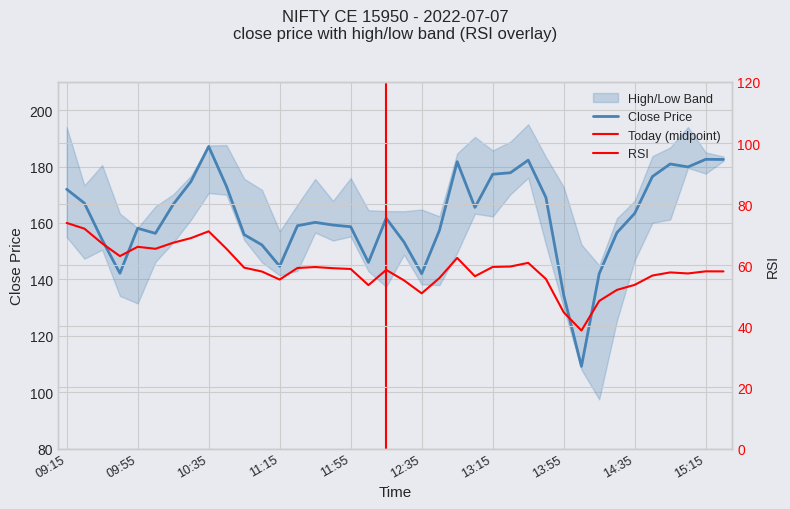

Reading right to left, transcribe all the data shown in this chart.

close: 15:25=182.5	15:15=182.6	15:05=179.8	14:55=180.9	14:45=176.4	14:35=163.4	14:25=156.6	14:15=142.0	14:05=109.2	13:55=134.4	13:45=169.0	13:35=182.2	13:25=177.8	13:15=177.2	13:05=165.5	12:55=181.7	12:45=157.3	12:35=142.0	12:25=153.2	12:15=161.7	12:05=146.0	11:55=158.7	11:45=159.2	11:35=160.2	11:25=159.0	11:15=144.7	11:05=152.2	10:55=155.8	10:45=173.0	10:35=187.1	10:25=174.7	10:15=166.6	10:05=156.3	09:55=158.1	09:45=142.2	09:35=154.0	09:25=167.0	09:15=171.9
rsi: 15:25=58.0	15:15=58.0	15:05=57.3	14:55=57.6	14:45=56.6	14:35=53.6	14:25=51.9	14:15=48.3	14:05=38.6	13:55=44.6	13:45=55.5	13:35=60.8	13:25=59.6	13:15=59.4	13:05=56.4	12:55=62.4	12:45=55.8	12:35=50.8	12:25=55.1	12:15=58.5	12:05=53.5	11:55=58.8	11:45=59.0	11:35=59.4	11:25=59.1	11:15=55.3	11:05=57.9	10:55=59.2	10:45=65.4	10:35=71.1	10:25=68.9	10:15=67.4	10:05=65.4	09:55=66.0	09:45=63.0	09:35=67.1	09:25=72.0	09:15=73.8